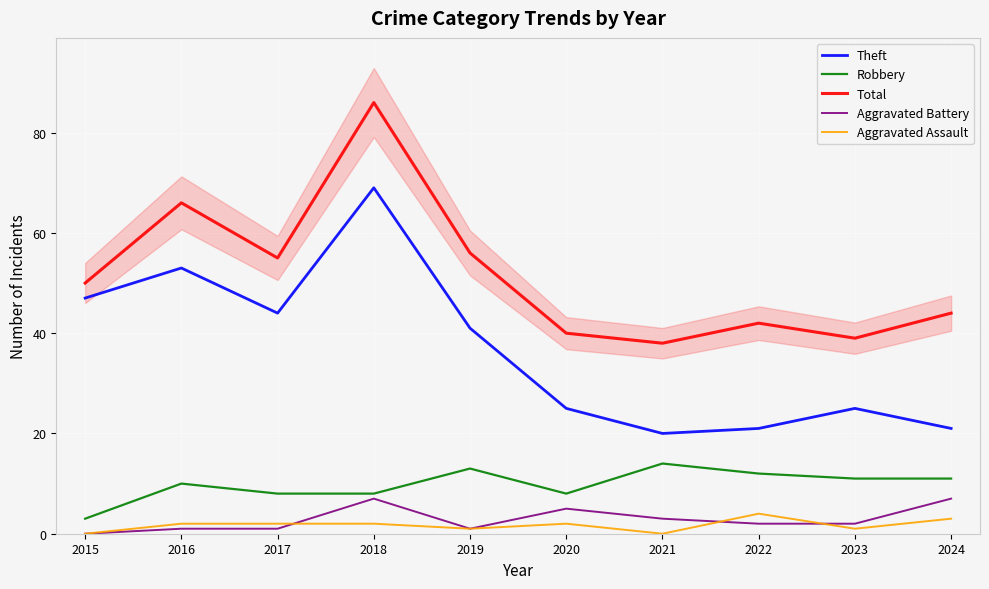

Reading right to left, extract all data points from this chart.

Theft: 21	25	21	20	25	41	69	44	53	47
Robbery: 11	11	12	14	8	13	8	8	10	3
Total: 44	39	42	38	40	56	86	55	66	50
Aggravated Battery: 7	2	2	3	5	1	7	1	1	0
Aggravated Assault: 3	1	4	0	2	1	2	2	2	0